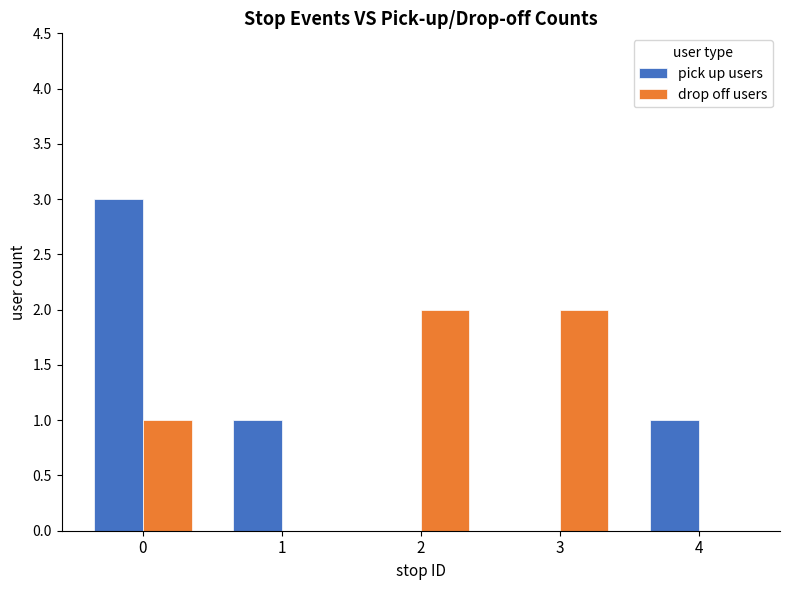

How many data points does each series have?

5